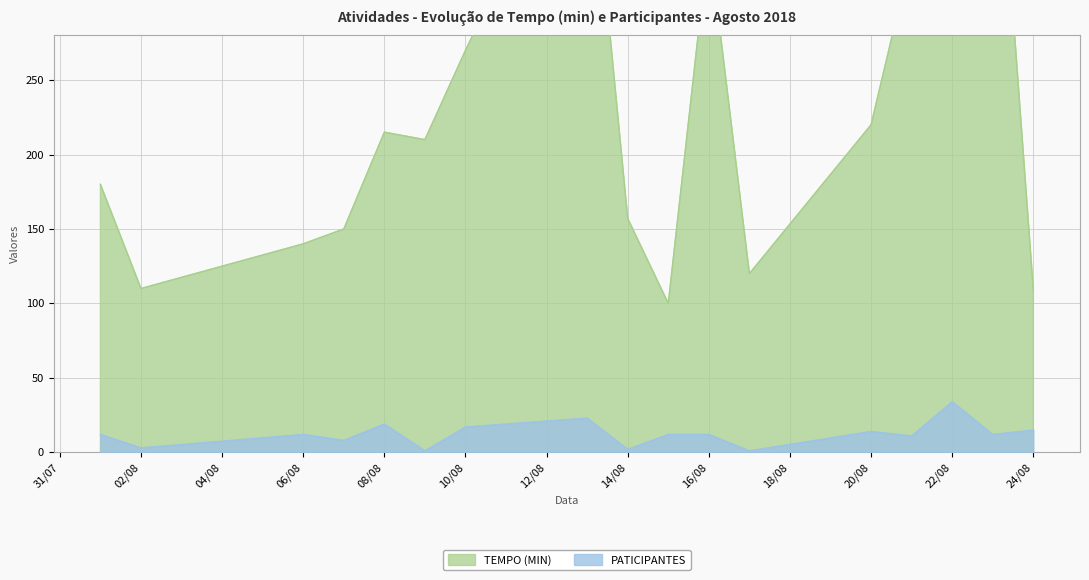

The value of PATICIPANTES at 16/08 is 12. True or false?

True